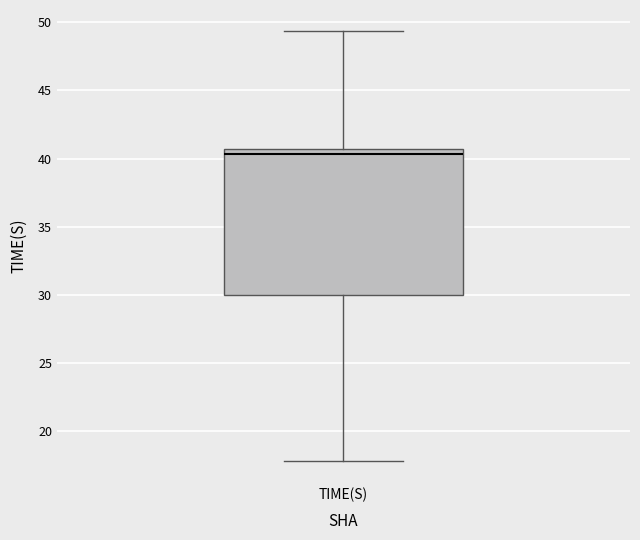

Where is the lower edge of the box for TIME(S) on the y-axis? The values are not printed on the chart, so give them approximately, as read against the axis.

30.0